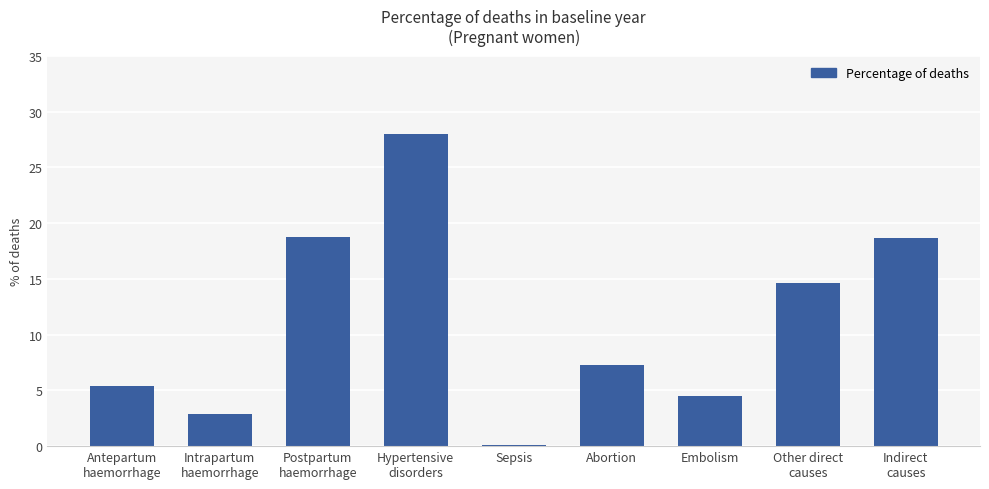

What is the label of the 1st bar from the left?

Antepartum
haemorrhage